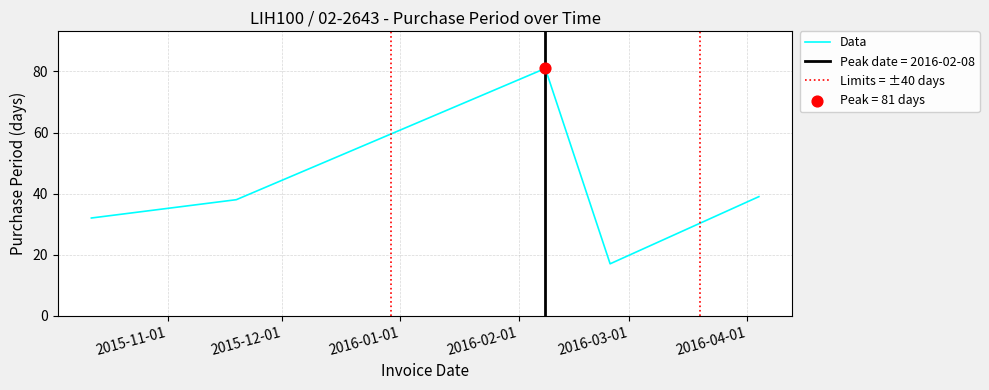

Approximately how many times larger is the value at 2016-04-04 compared to 2015-11-19?

1.0